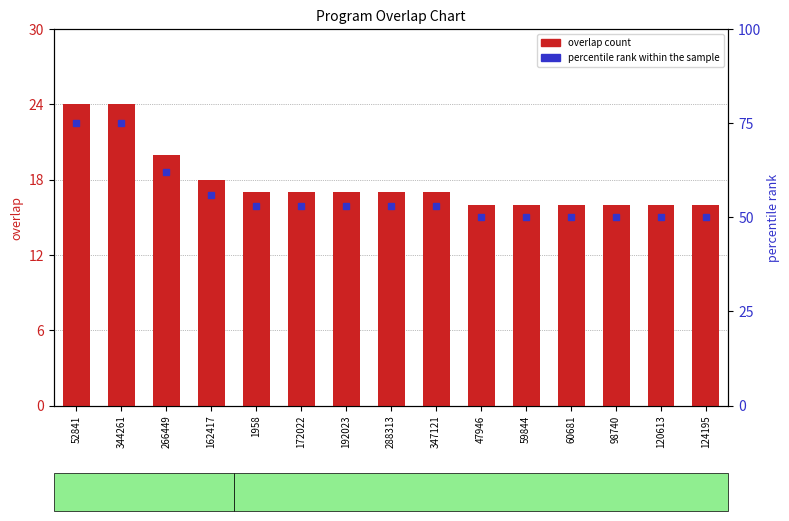

Is the value of overlap count at 59844 greater than the value of percentile rank within the sample at 120613?

No